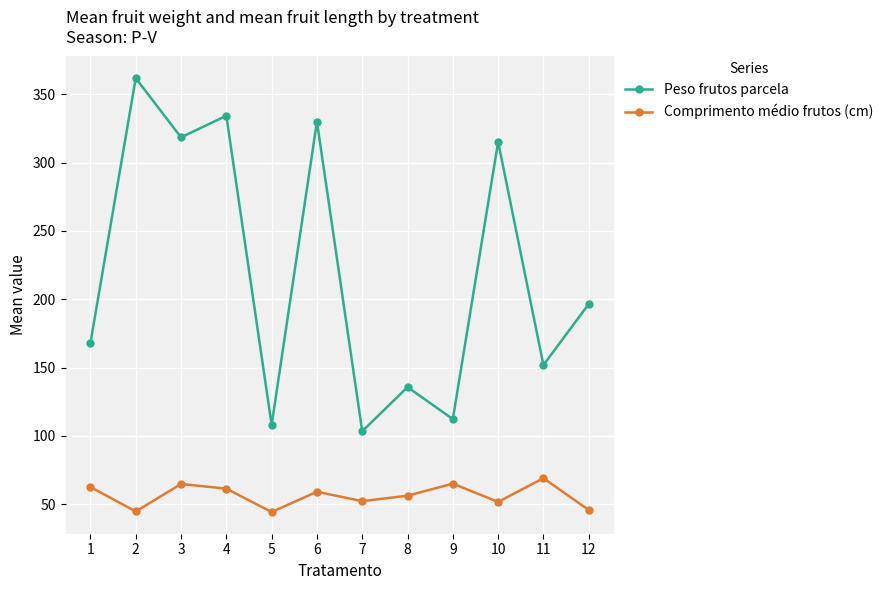

True or false: Comprimento médio frutos (cm) and Peso frutos parcela cross at least once.

False